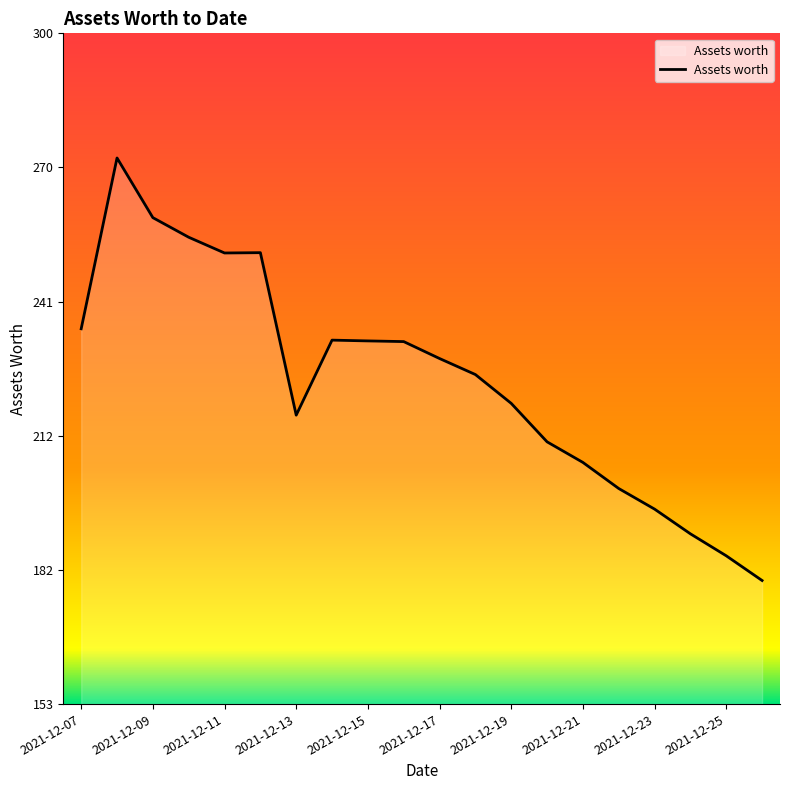

What is the difference between the maximum and minimum values?

92.3